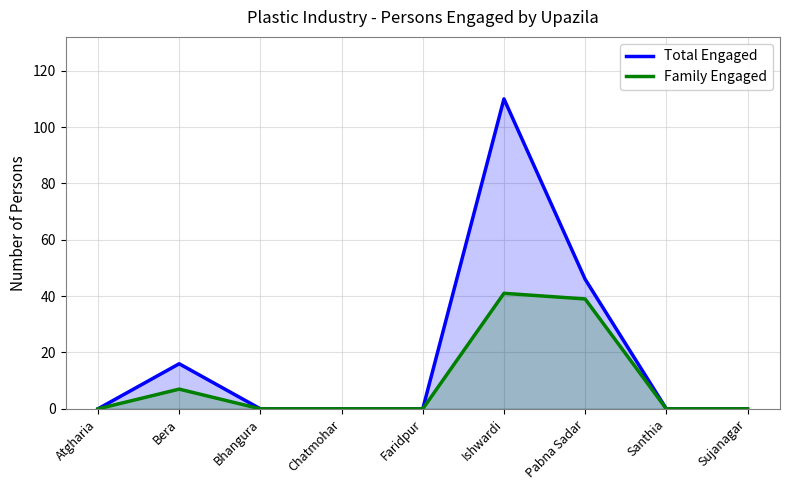

Reading right to left, extract all data points from this chart.

Total Engaged: 0	0	46	110	0	0	0	16	0
Family Engaged: 0	0	39	41	0	0	0	7	0